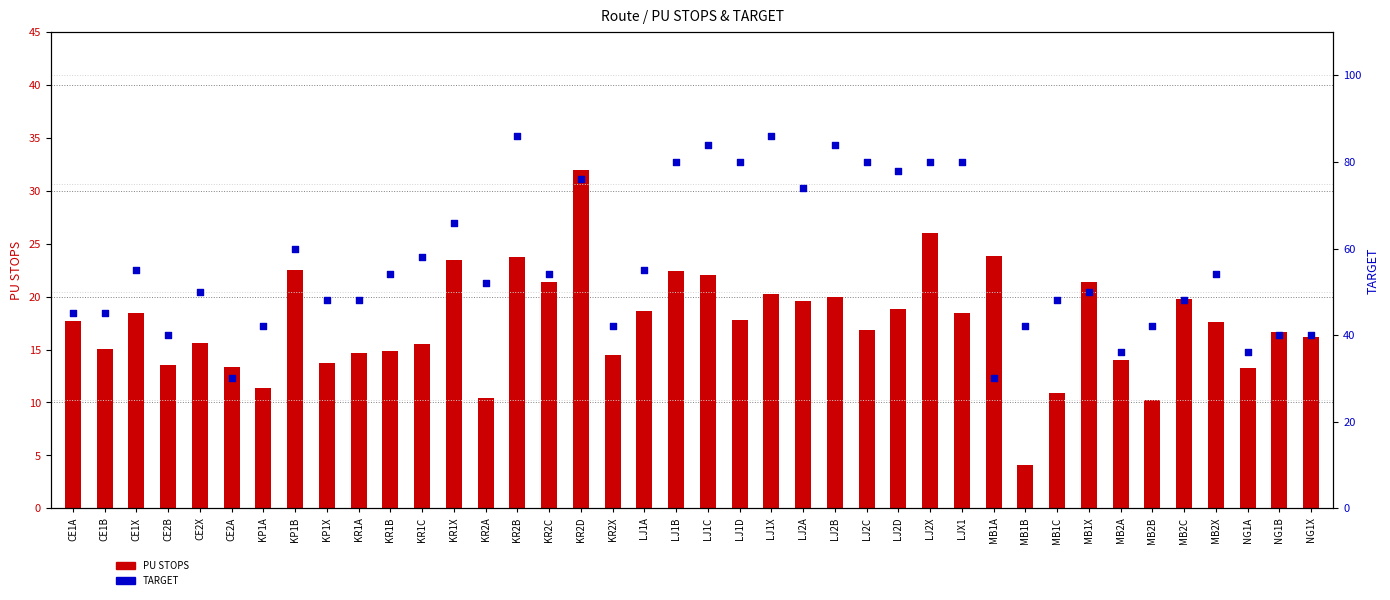

Which series has the largest total across all categories?

TARGET